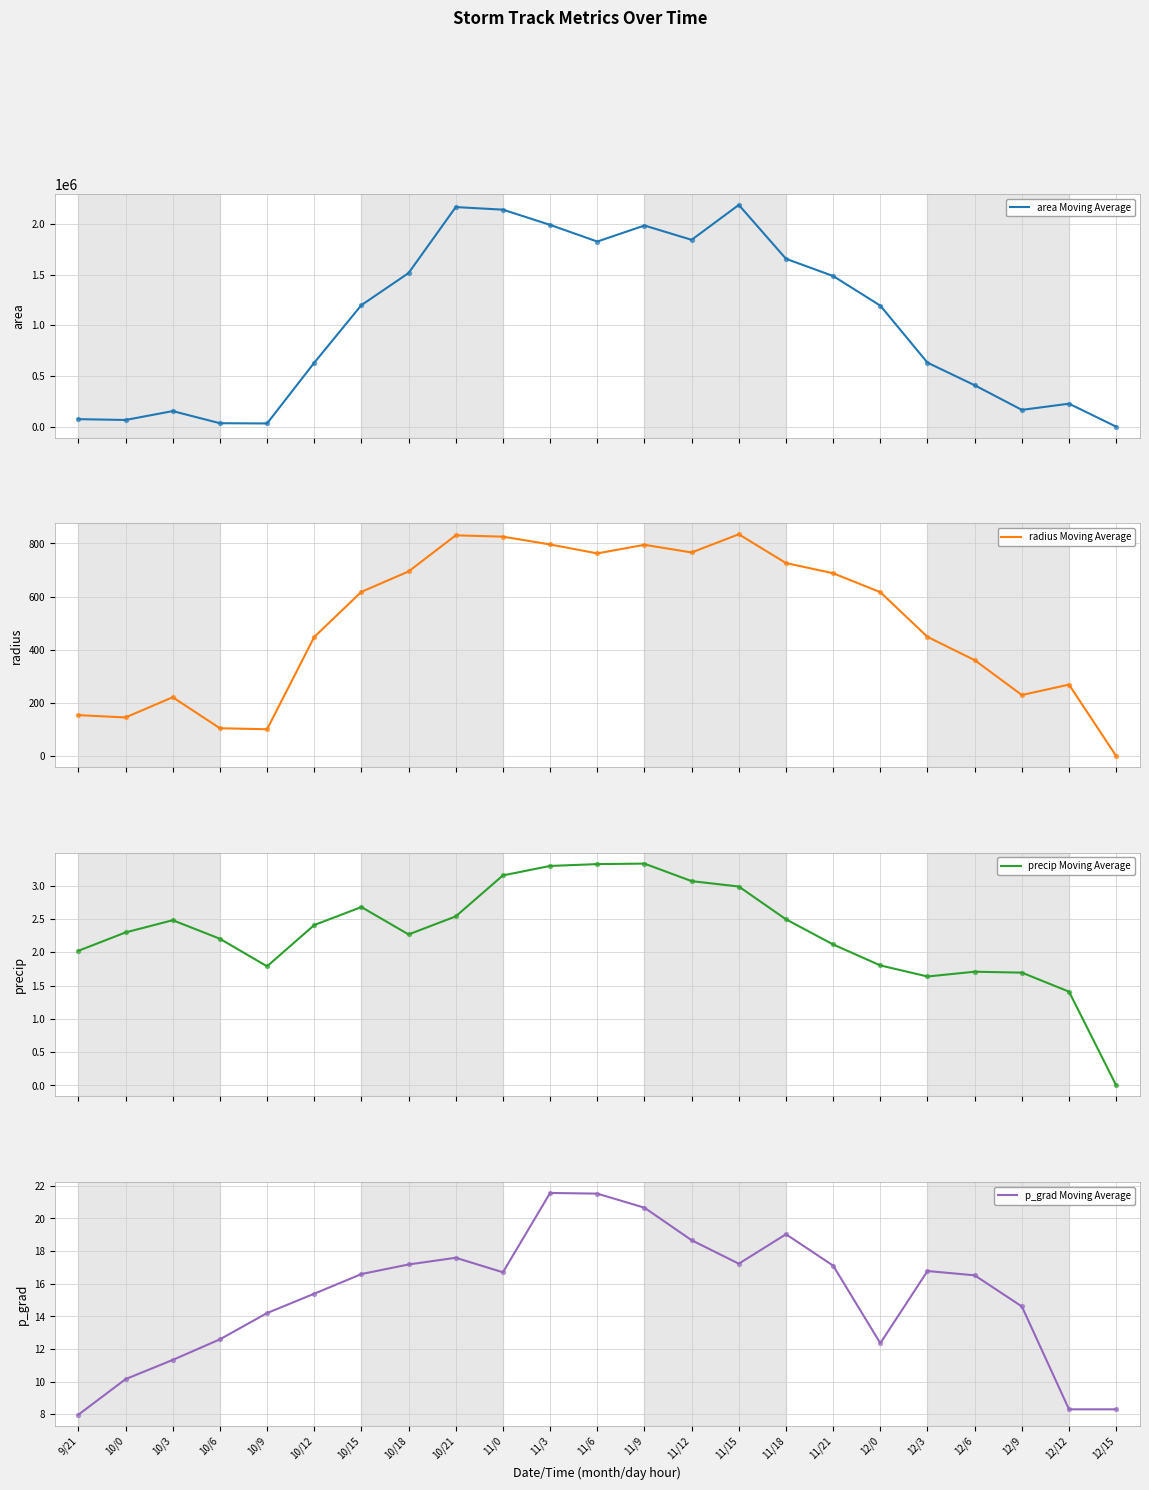

At how many categories does at least one series exceed 1716245?

7